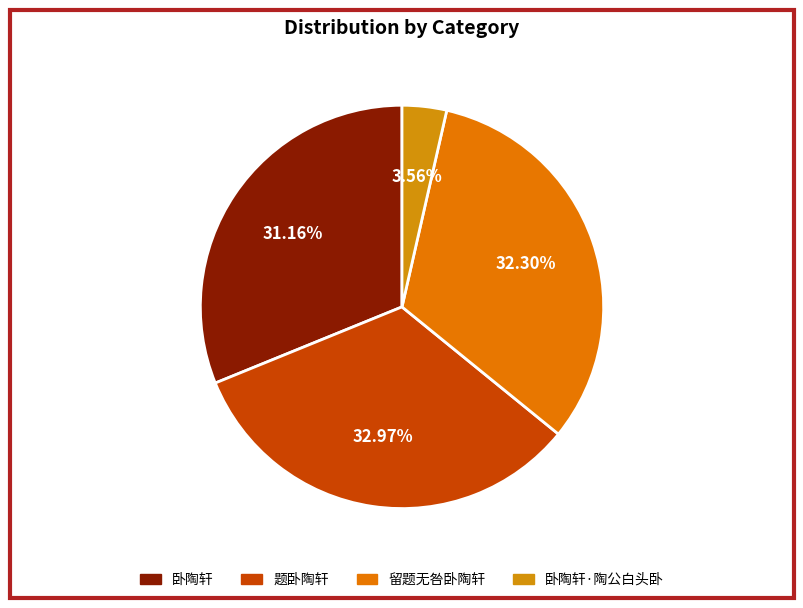

Is it true that 卧陶轩 is 37% of the pie?

False